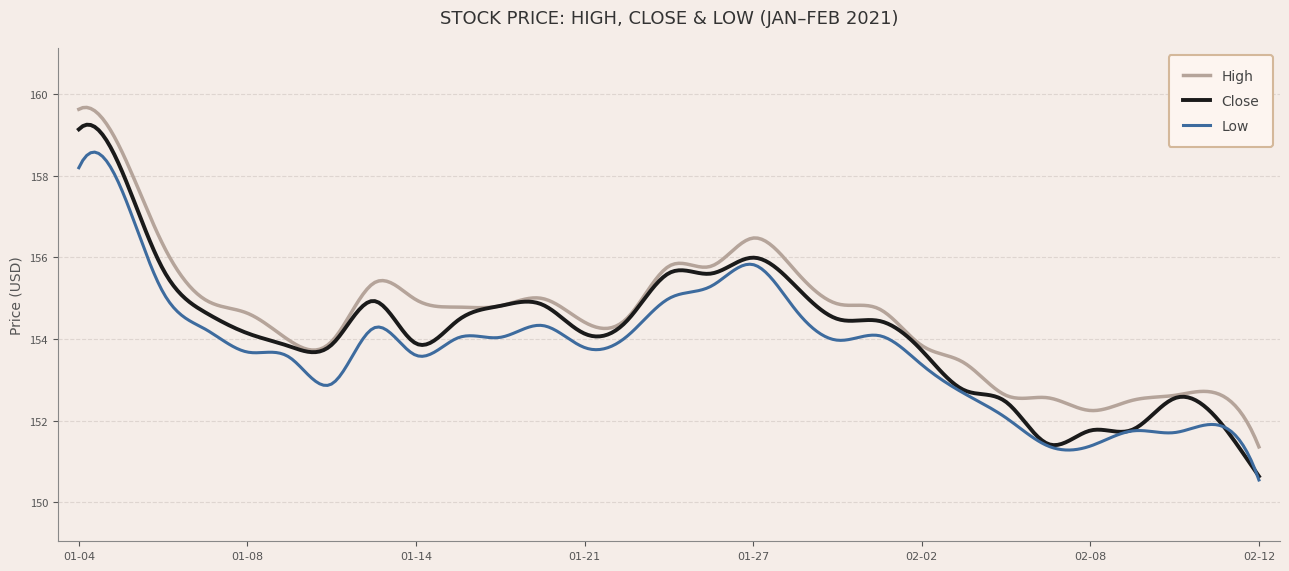

At which category does High reach its first local peak?

2021-01-13